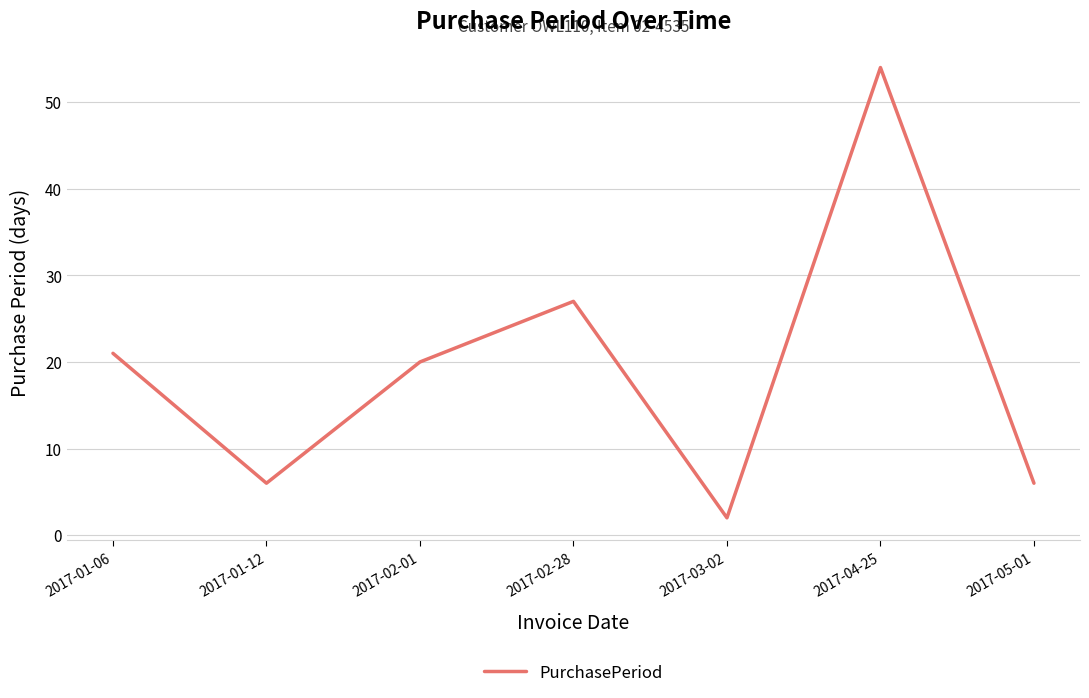

True or false: there are more than 2 points higher than both neighbors.

False